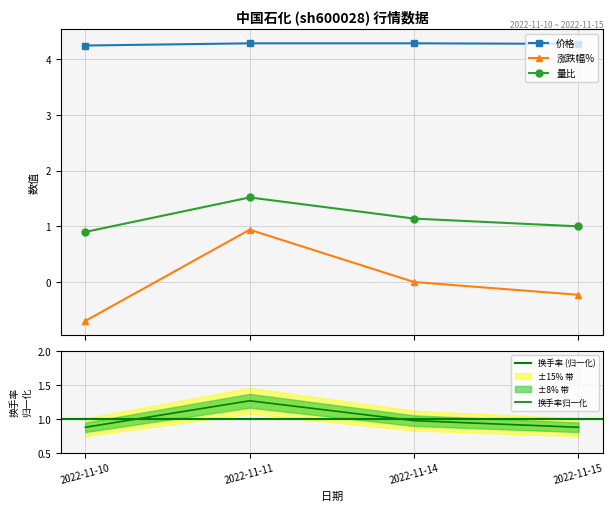

Reading right to left, extract all data points from this chart.

价格: 2022-11-15=4.3	2022-11-14=4.3	2022-11-11=4.3	2022-11-10=4.2
涨跌幅%: 2022-11-15=-0.2	2022-11-14=0.0	2022-11-11=0.9	2022-11-10=-0.7
量比: 2022-11-15=1.0	2022-11-14=1.1	2022-11-11=1.5	2022-11-10=0.9
换手率: 2022-11-15=0.9	2022-11-14=1.0	2022-11-11=1.3	2022-11-10=0.9